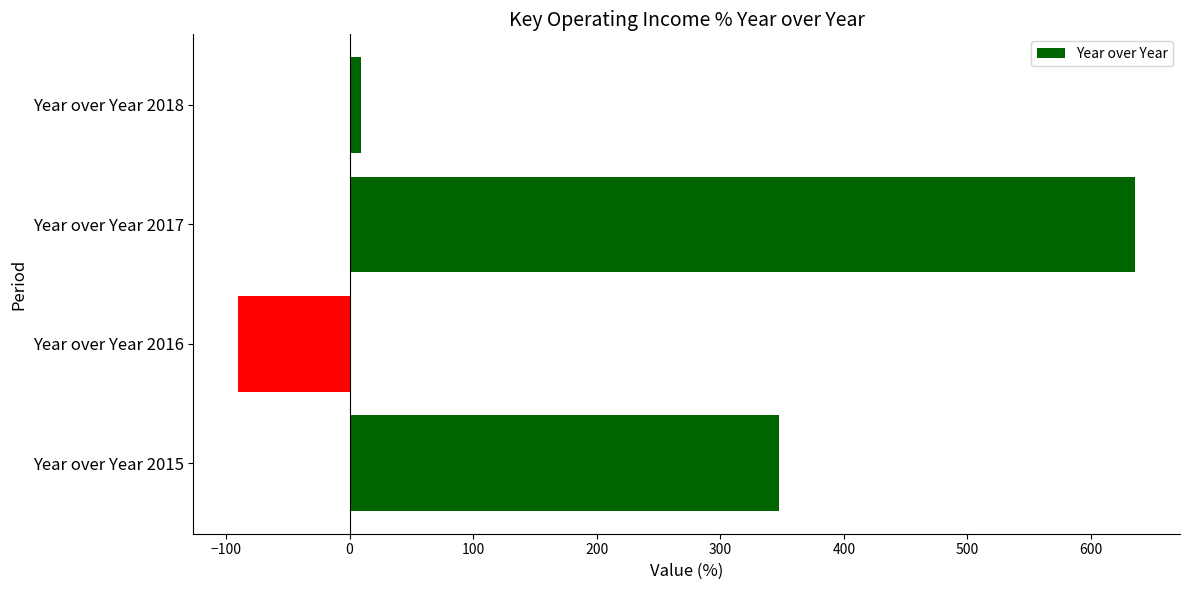

True or false: the data shows -90.2 at Year over Year 2016.

True